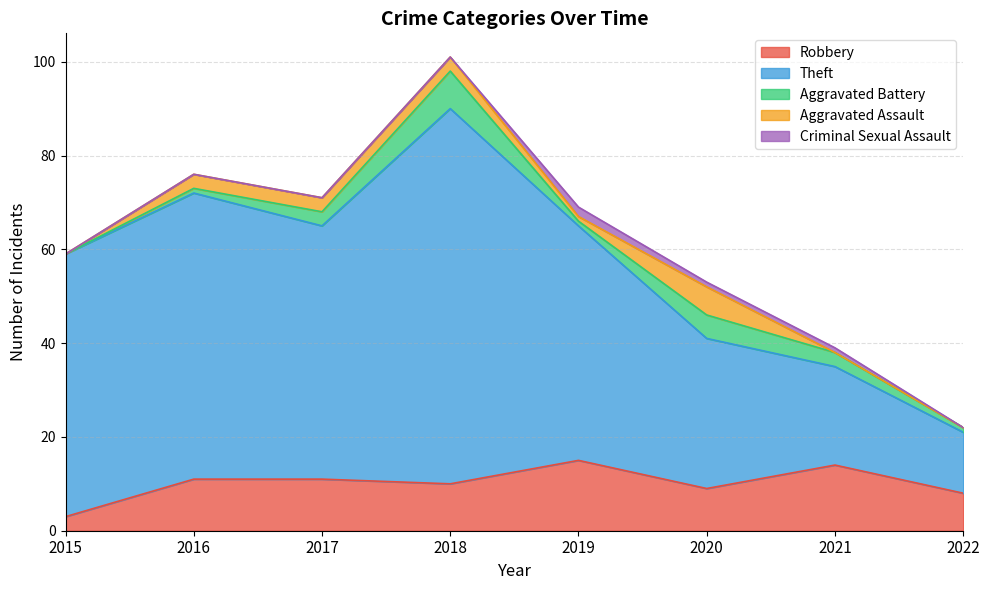

Reading left to right, list all the values displayed in this chart.

Robbery: 2015=3	2016=11	2017=11	2018=10	2019=15	2020=9	2021=14	2022=8
Theft: 2015=56	2016=61	2017=54	2018=80	2019=50	2020=32	2021=21	2022=13
Aggravated Battery: 2015=0	2016=1	2017=3	2018=8	2019=1	2020=5	2021=3	2022=1
Aggravated Assault: 2015=0	2016=3	2017=3	2018=3	2019=1	2020=6	2021=0	2022=0
Criminal Sexual Assault: 2015=0	2016=0	2017=0	2018=0	2019=2	2020=1	2021=1	2022=0